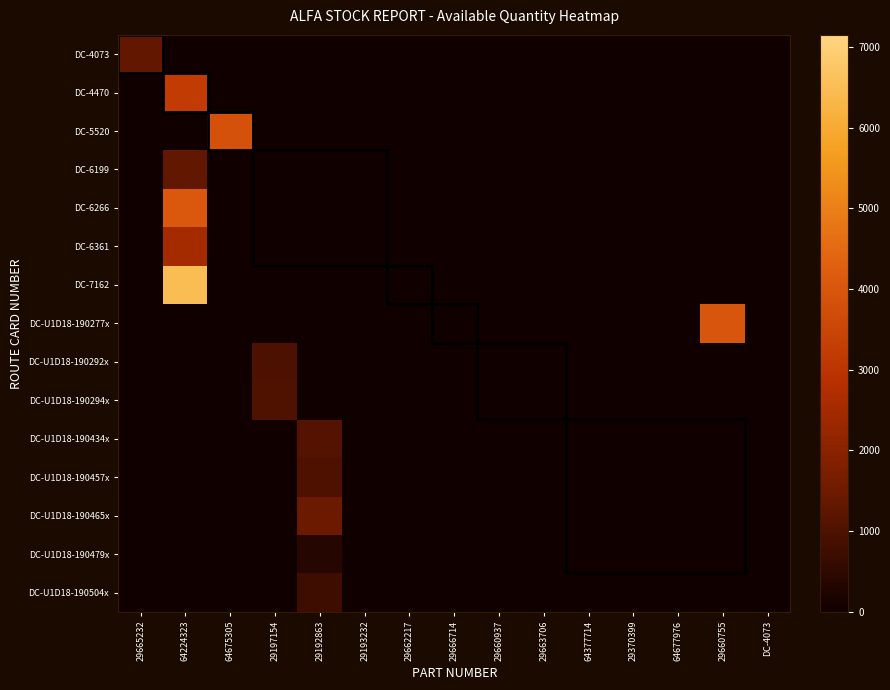

Which series has the widest spread of values?

DC-7162